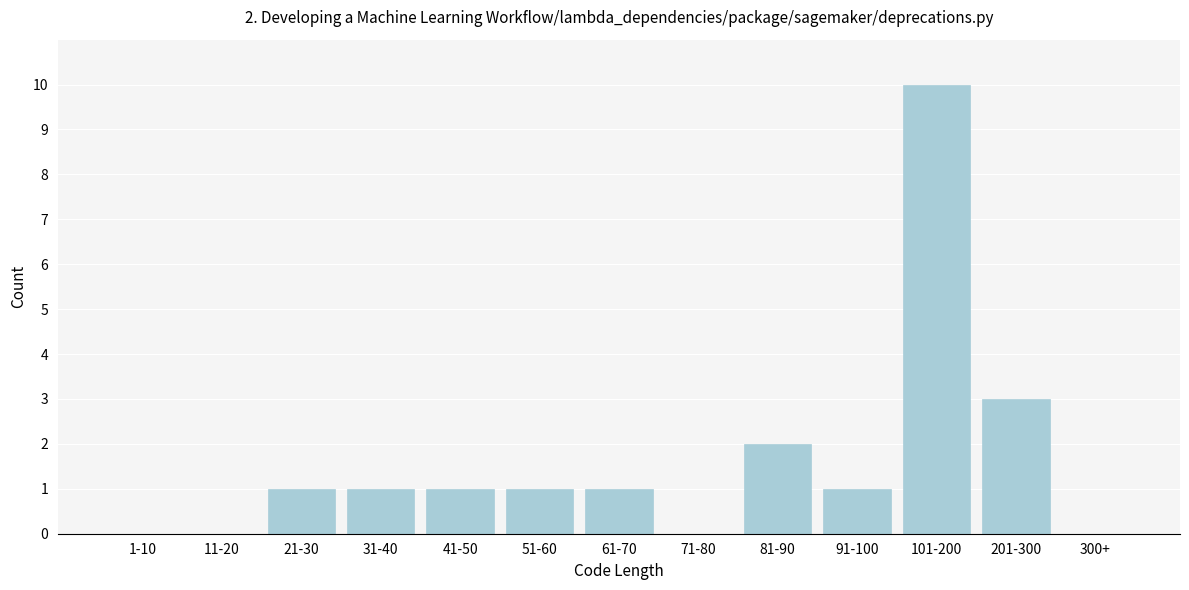

Reading left to right, what are all the values shown in this chart?

1-10=0	11-20=0	21-30=1	31-40=1	41-50=1	51-60=1	61-70=1	71-80=0	81-90=2	91-100=1	101-200=10	201-300=3	300+=0